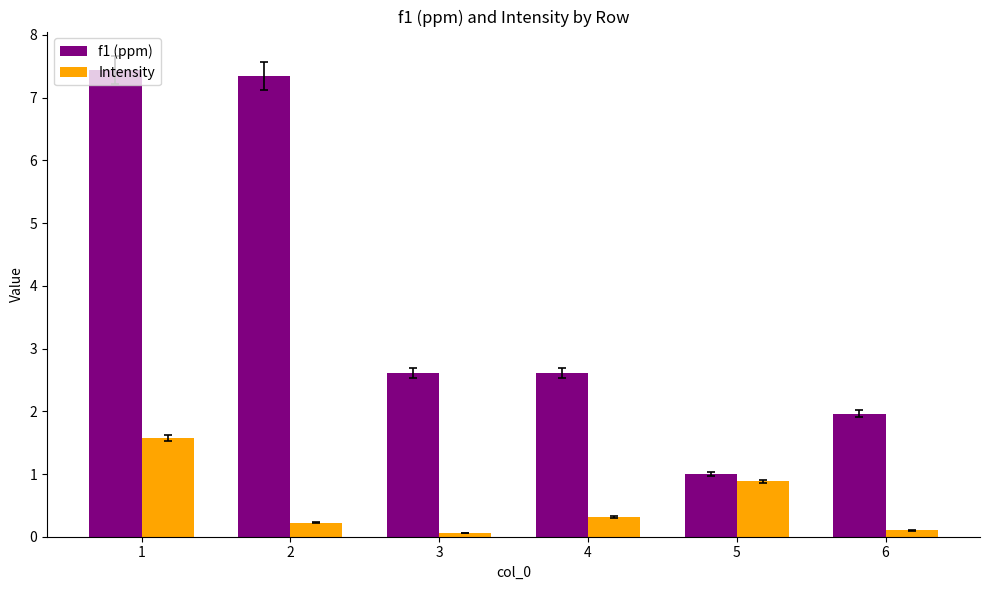

True or false: f1 (ppm) has a value of 2.6 at 6.

False